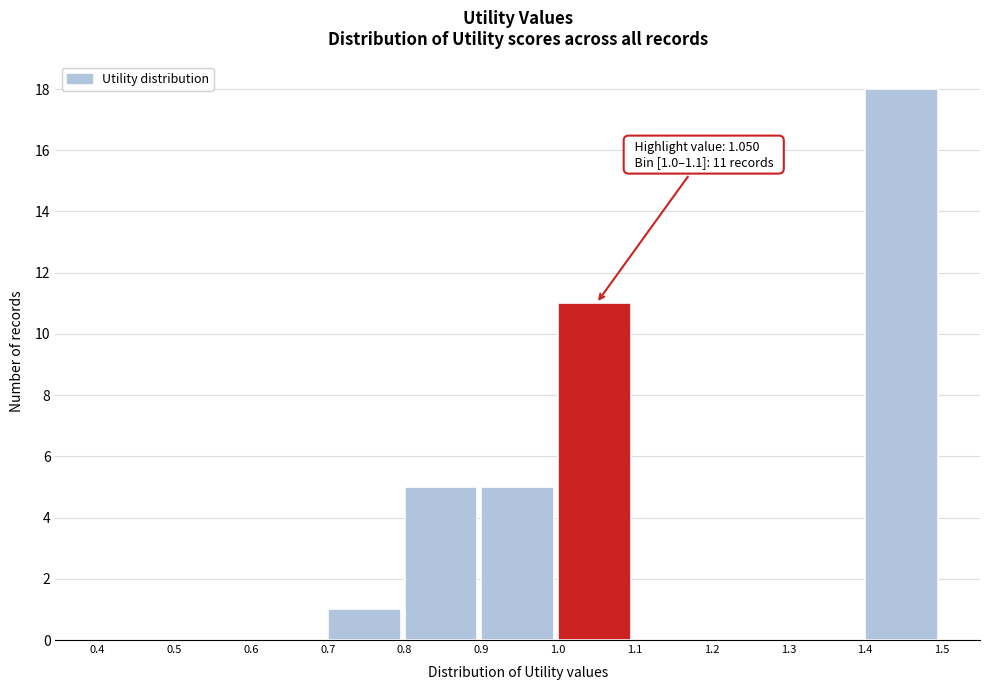

Which range on the x-axis has the tallest bar?

1.4 to 1.5